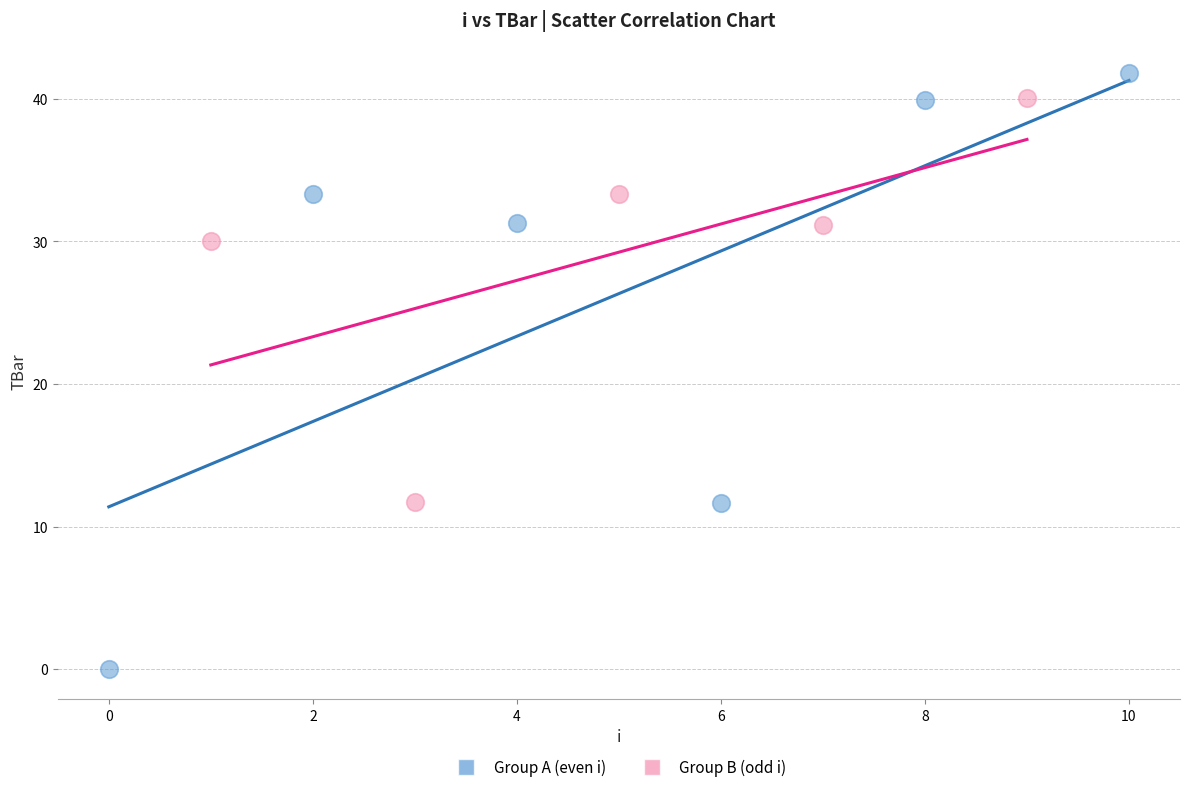

What are all the series names shown in the legend?

Group A (even i), Group B (odd i)